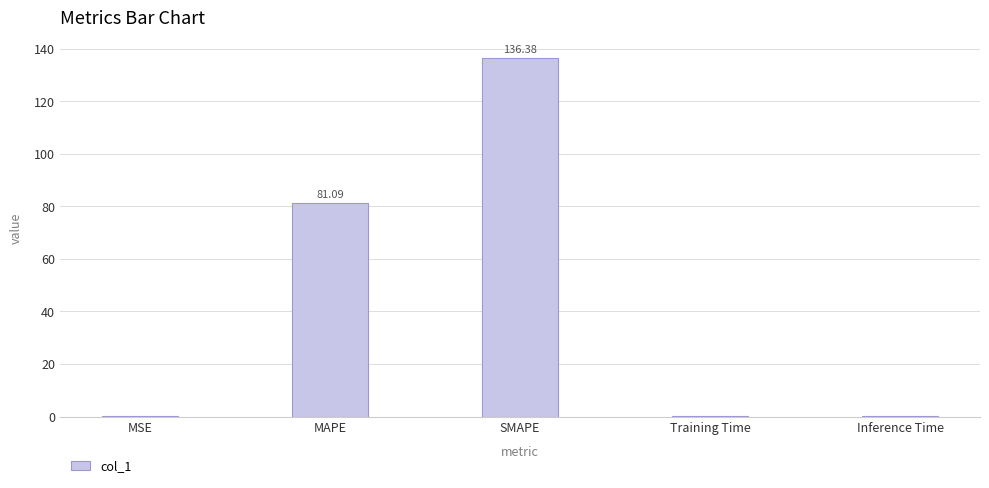

Which category has the highest value across all series?

SMAPE